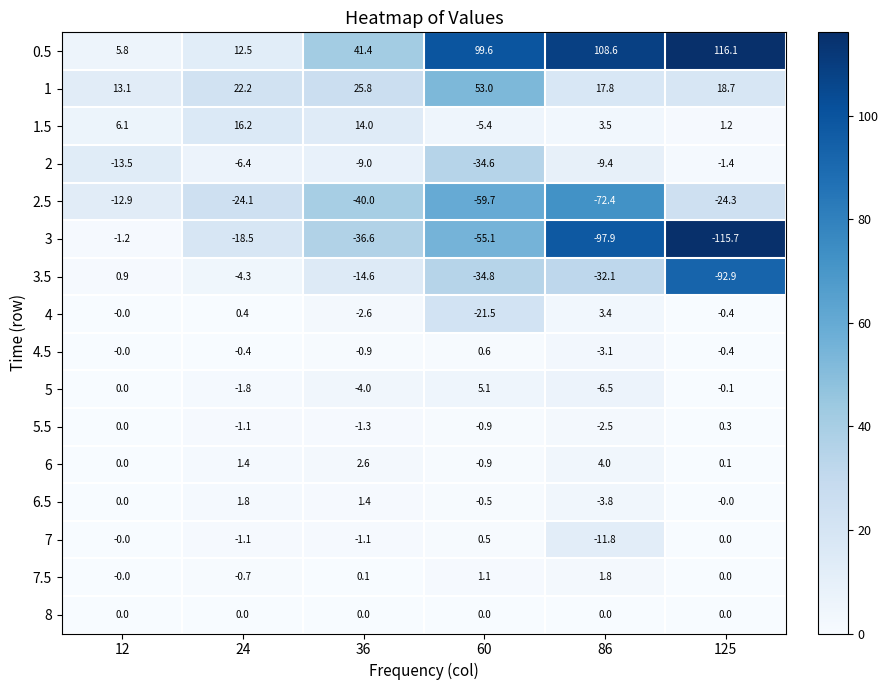

At how many categories does at least one series exceed 54?

3